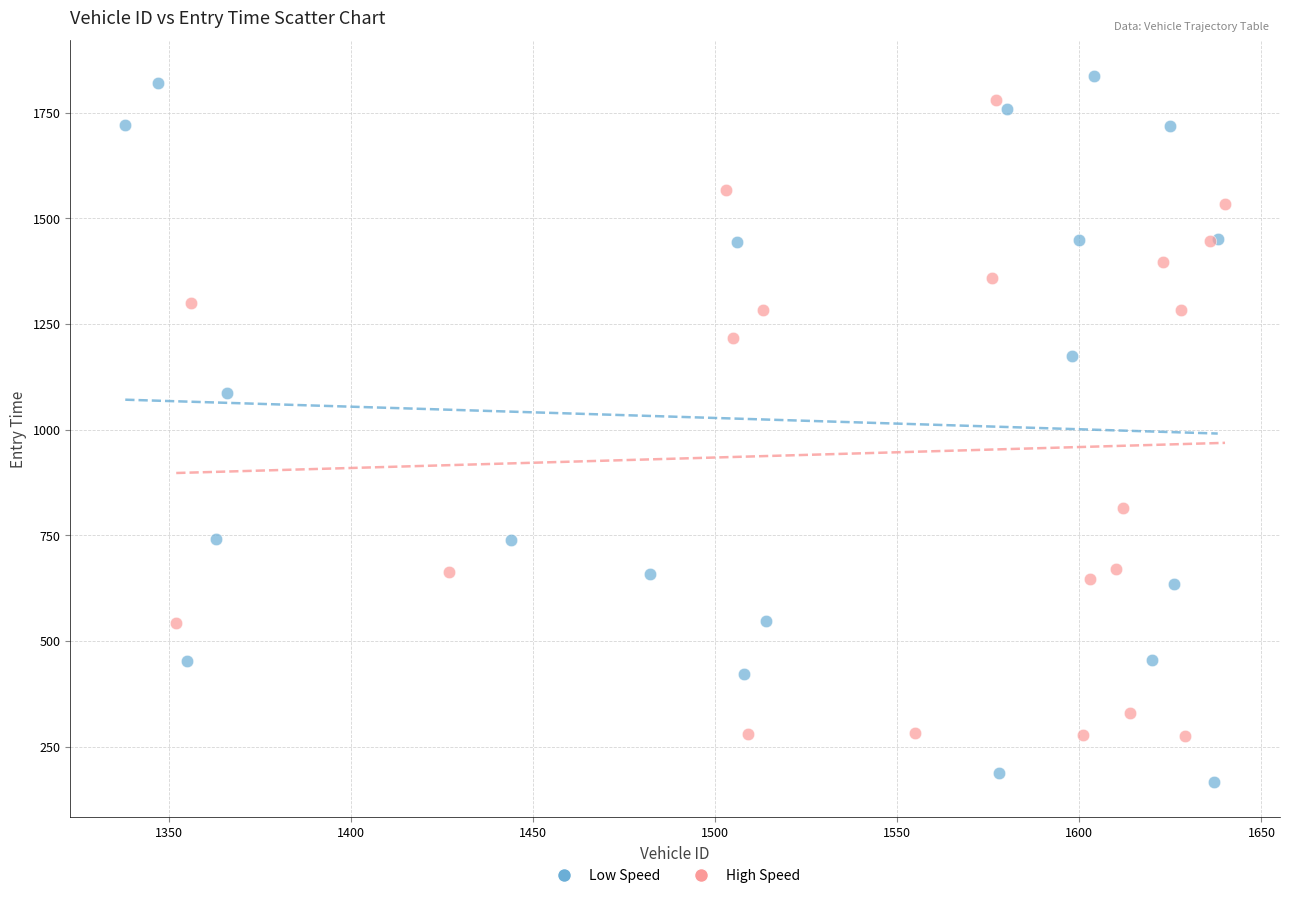

Which series has the largest Y range (max minus min)?

Low Speed